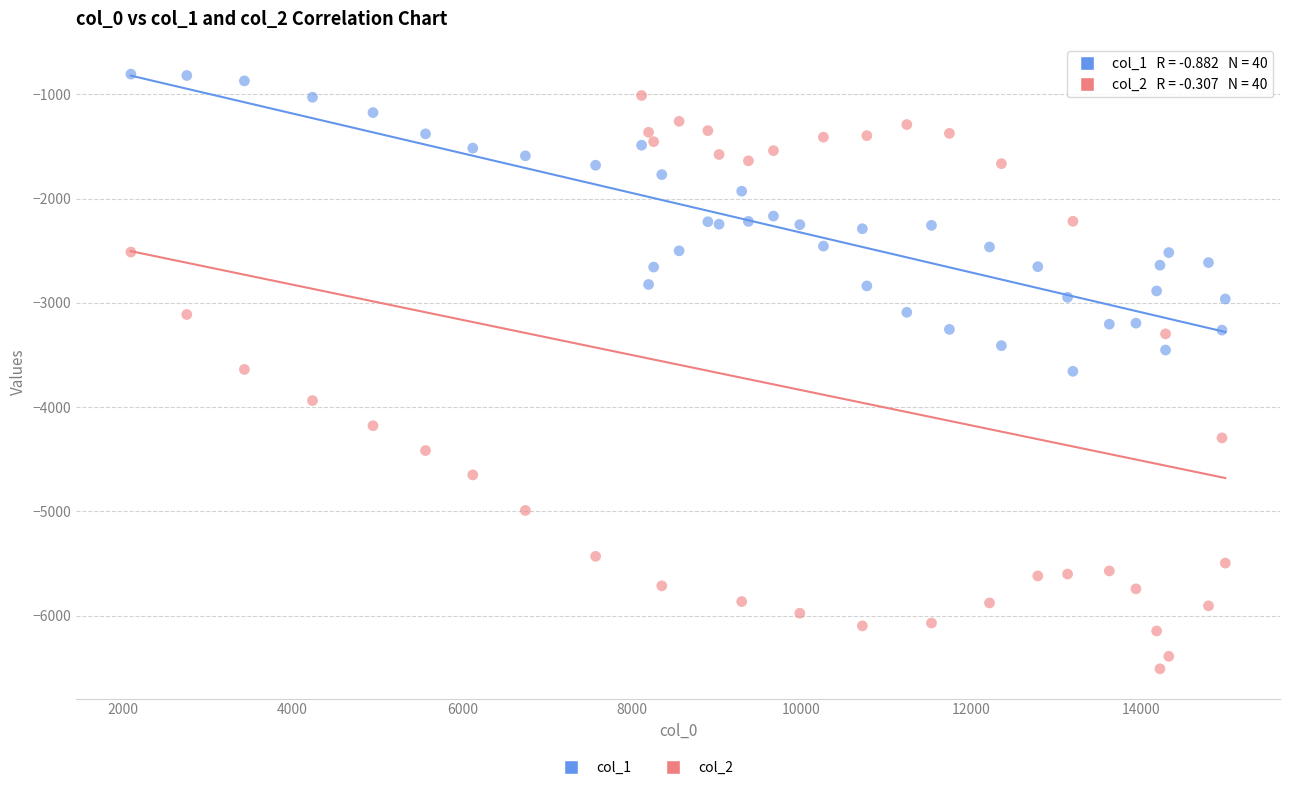

Which series reaches the maximum Y coordinate?

col_1